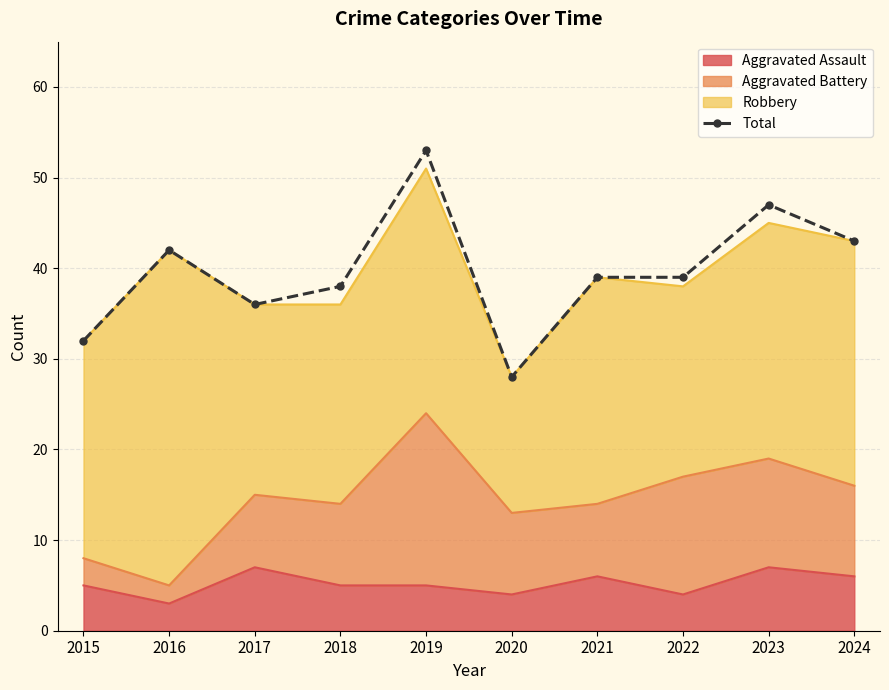

Reading right to left, transcribe all the data shown in this chart.

43	47	39	39	28	53	38	36	42	32